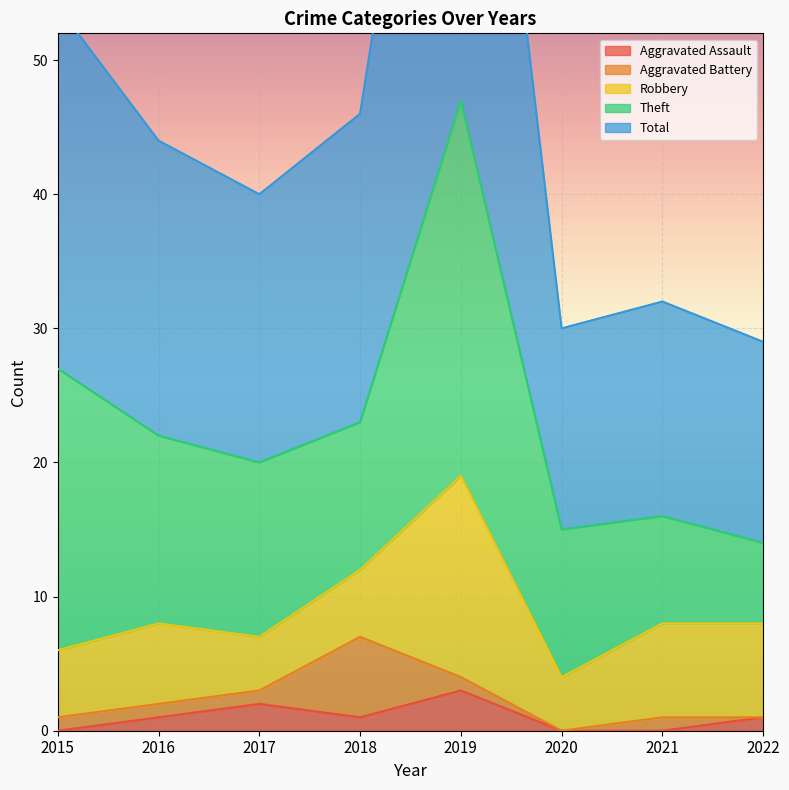

What is the difference between the second highest and minimum values in the Aggravated Assault series?

2